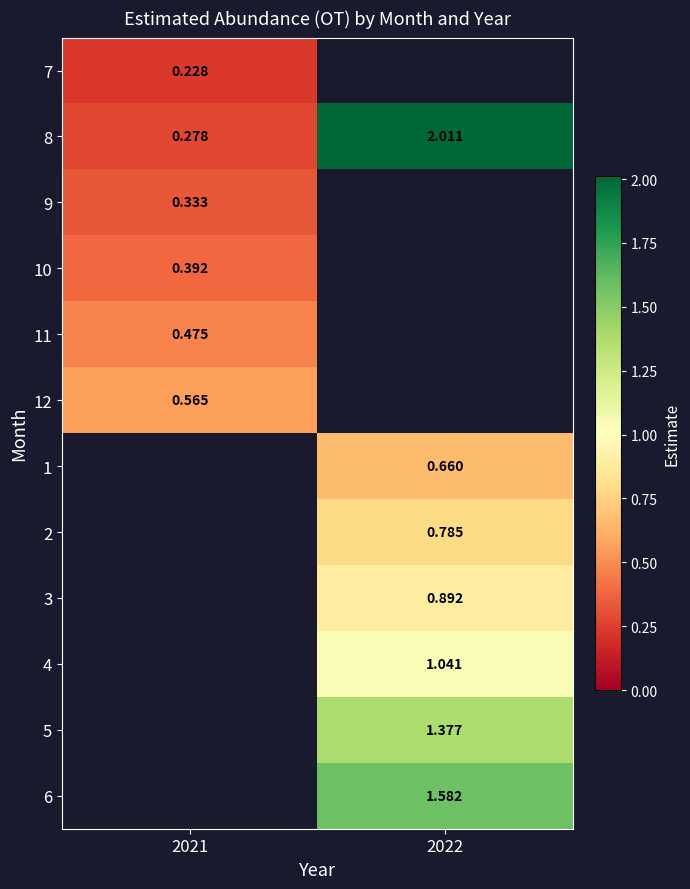

Is the value of 7 at 2021 greater than the value of 3 at 2022?

No